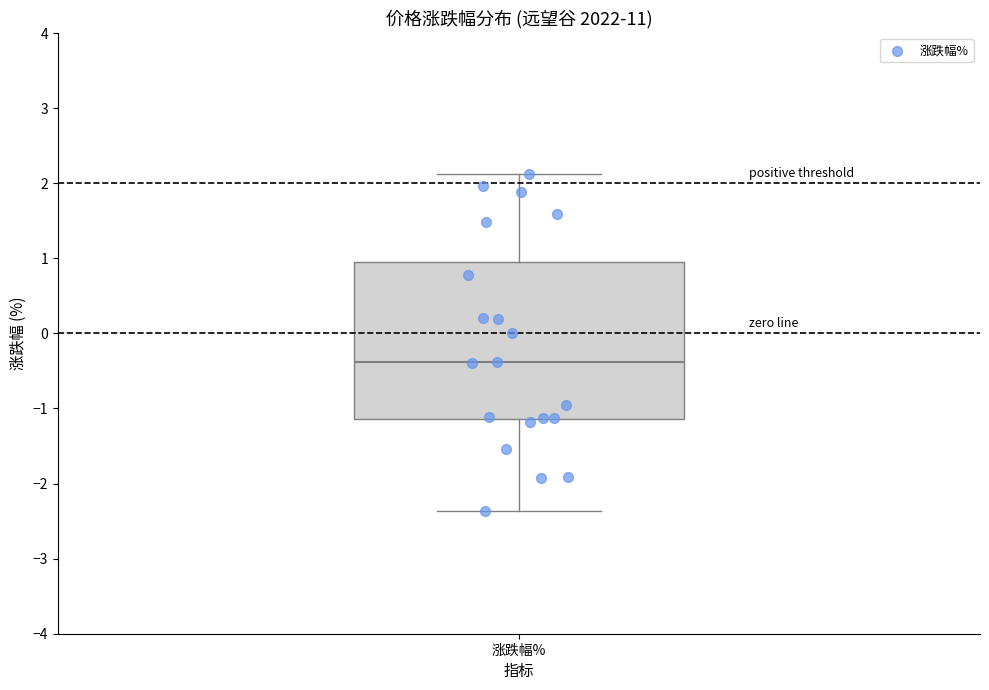

Where does the upper whisker of the box for 涨跌幅% end on the y-axis? The values are not printed on the chart, so give them approximately, as read against the axis.

2.1